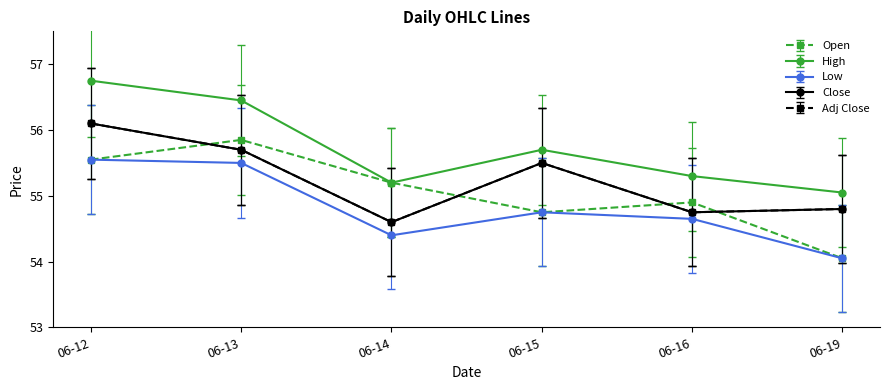

Rank the categories by Open value from highest to lowest.

06-13, 06-12, 06-14, 06-16, 06-15, 06-19